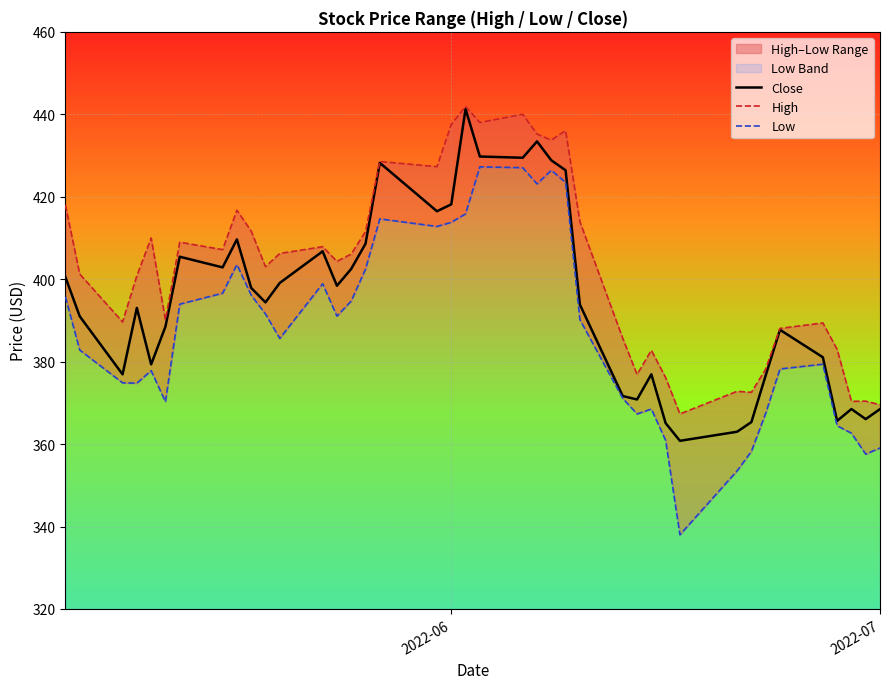

What is the lowest value of the Close series?

360.8